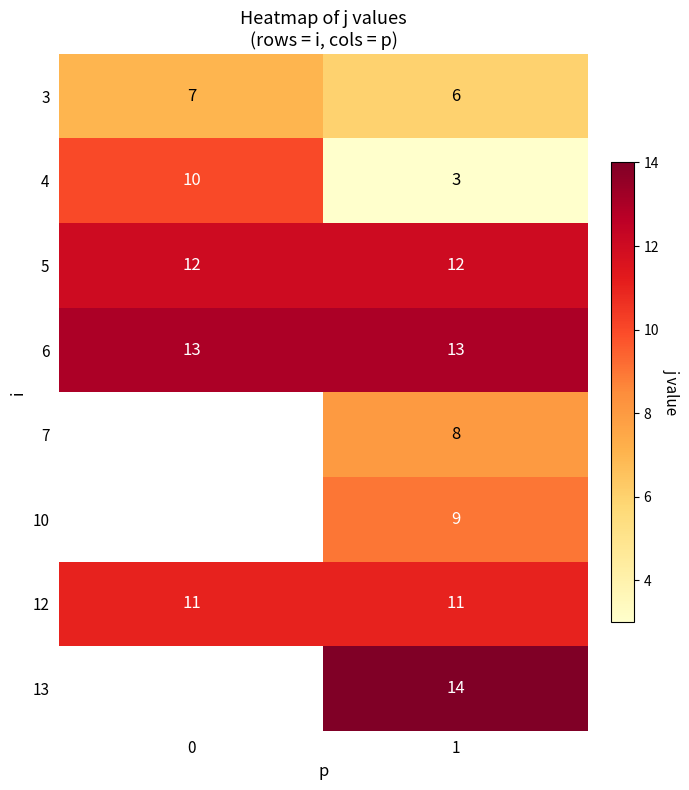

What is the sum of the 4 values at 1 and 0?

13